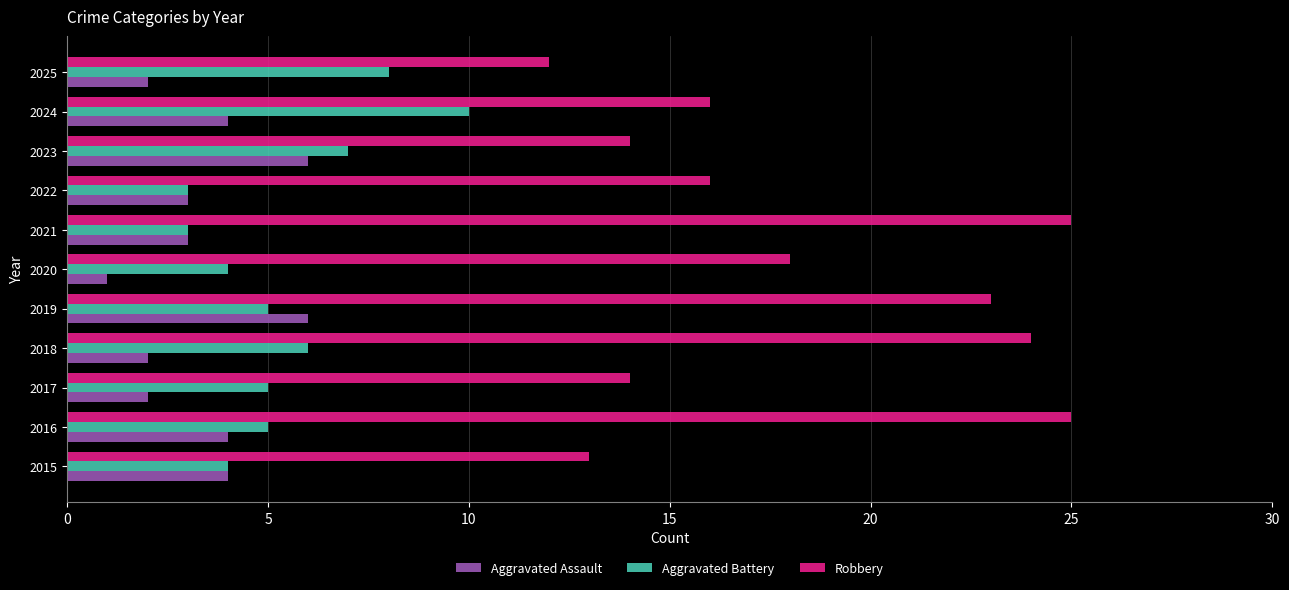

Which series has the largest total across all categories?

Robbery